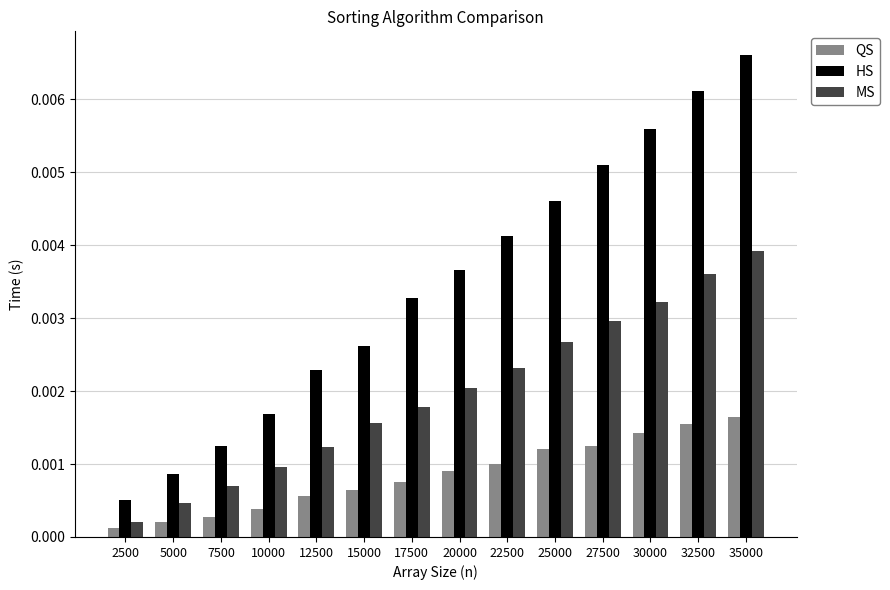

Rank the series by their average value, from lowest to highest.

QS, MS, HS